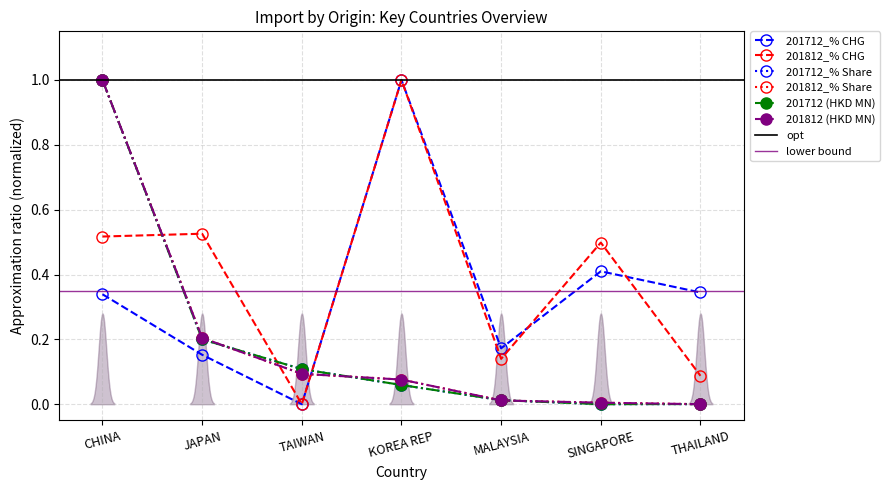

What are all the series names shown in the legend?

201712_% CHG, 201812_% CHG, 201712_% Share, 201812_% Share, 201712 (HKD MN), 201812 (HKD MN)